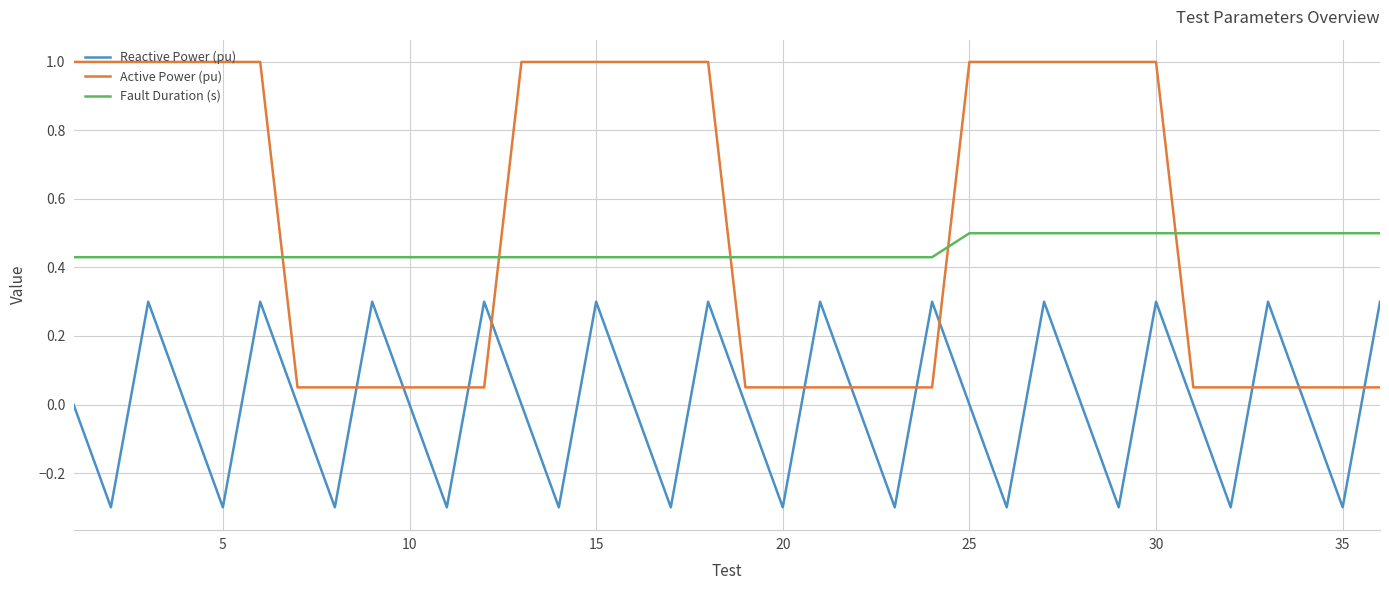

What is the maximum value for Reactive Power (pu)?

0.3